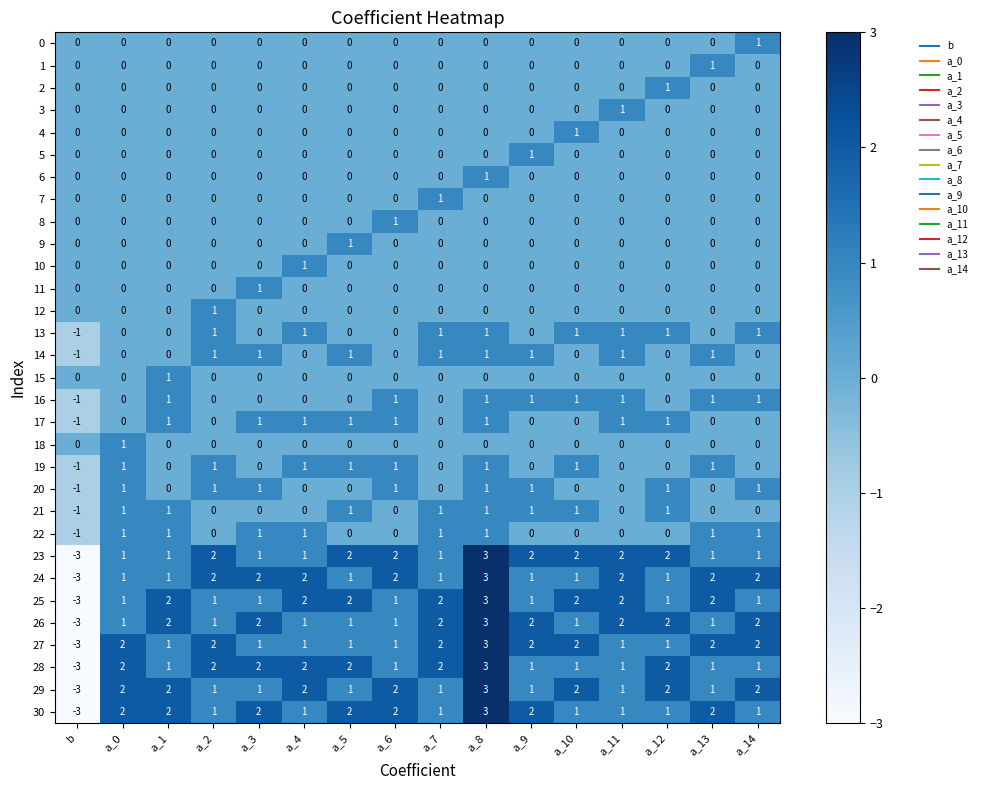

Count the 7 values in the range 0 to 1.

16